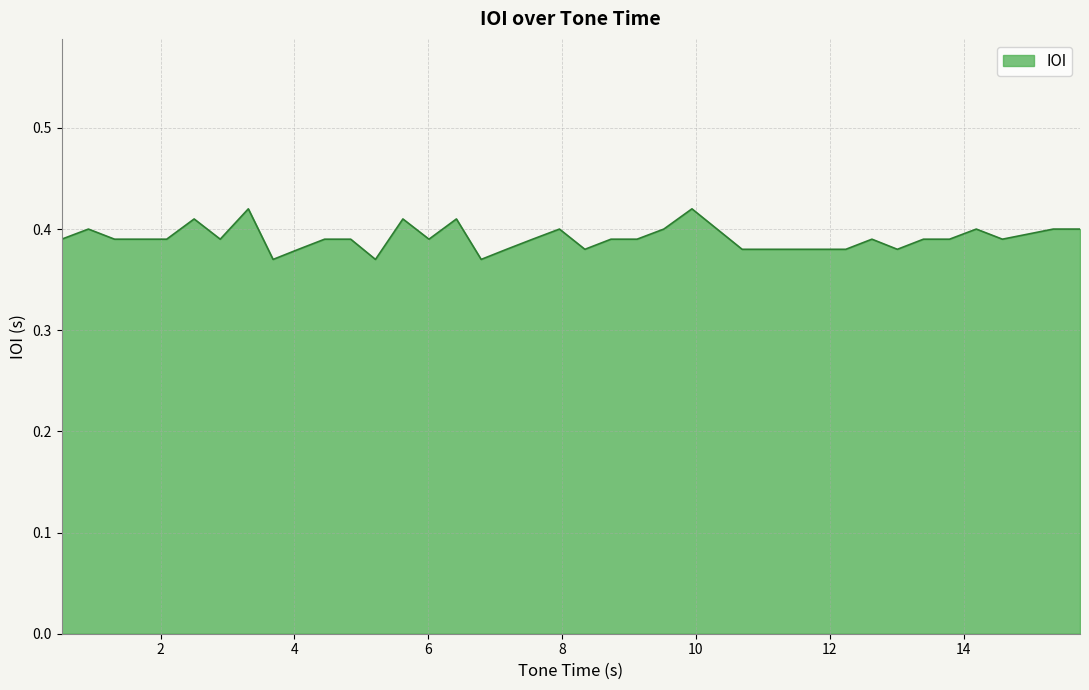

What is the value of the 2nd point from the left?

0.4